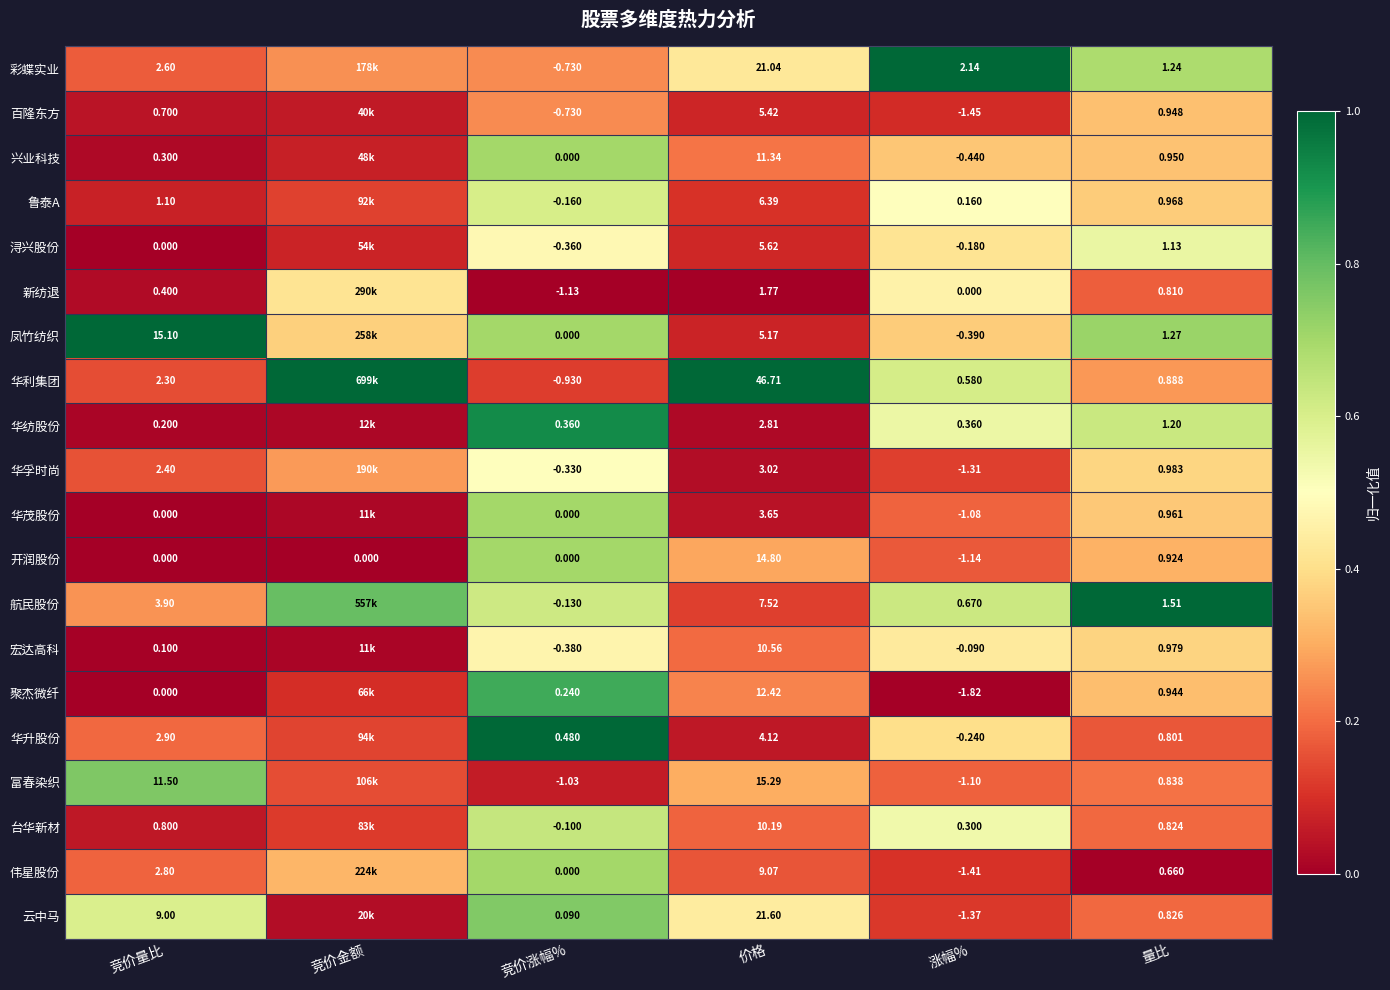

Is the value of 华利集团 at 价格 greater than the value of 宏达高科 at 价格?

Yes